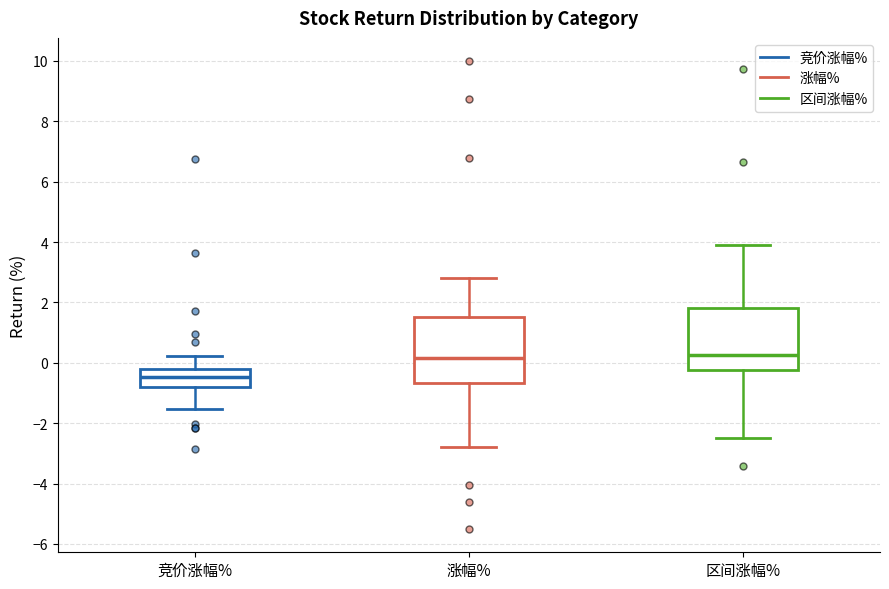

Where is the upper edge of the box for 涨幅% on the y-axis? The values are not printed on the chart, so give them approximately, as read against the axis.

1.6